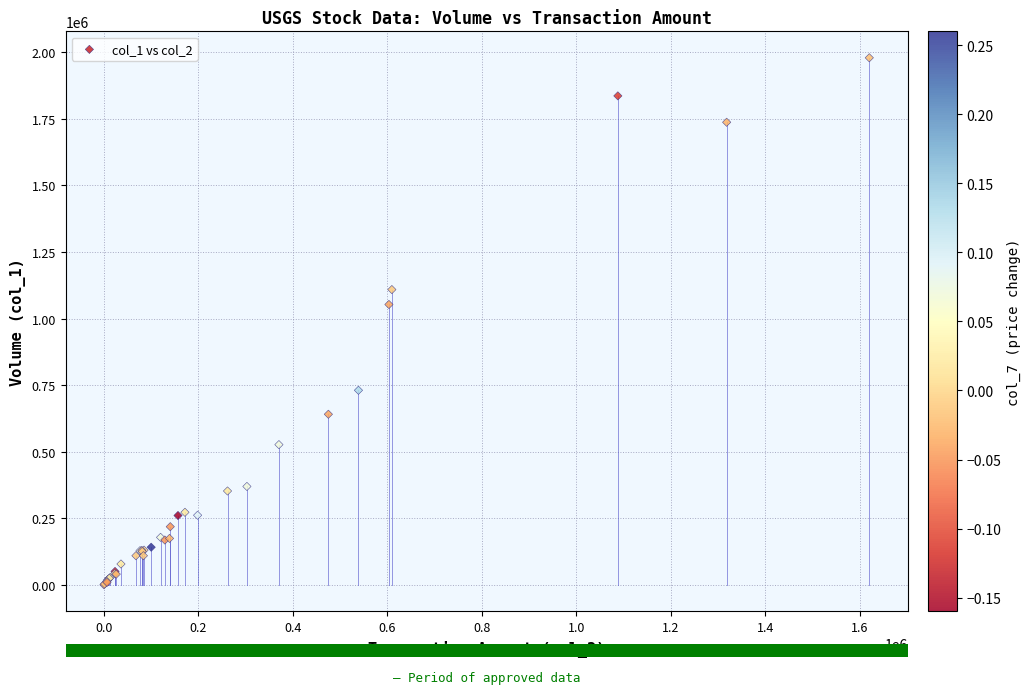

What Y value in the scatter plot is closest to 990000?

1053000